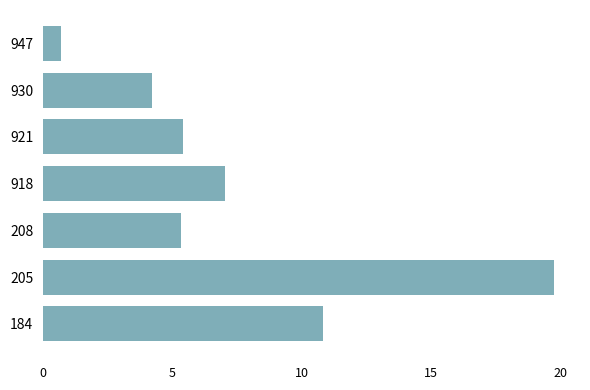

What is the minimum value shown in the chart?

0.7